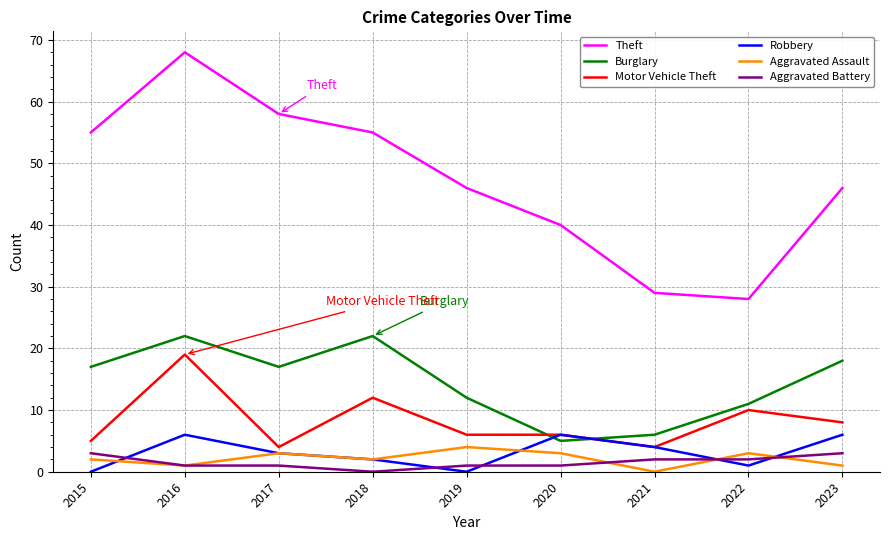

How many values in Aggravated Assault are above zero?

8